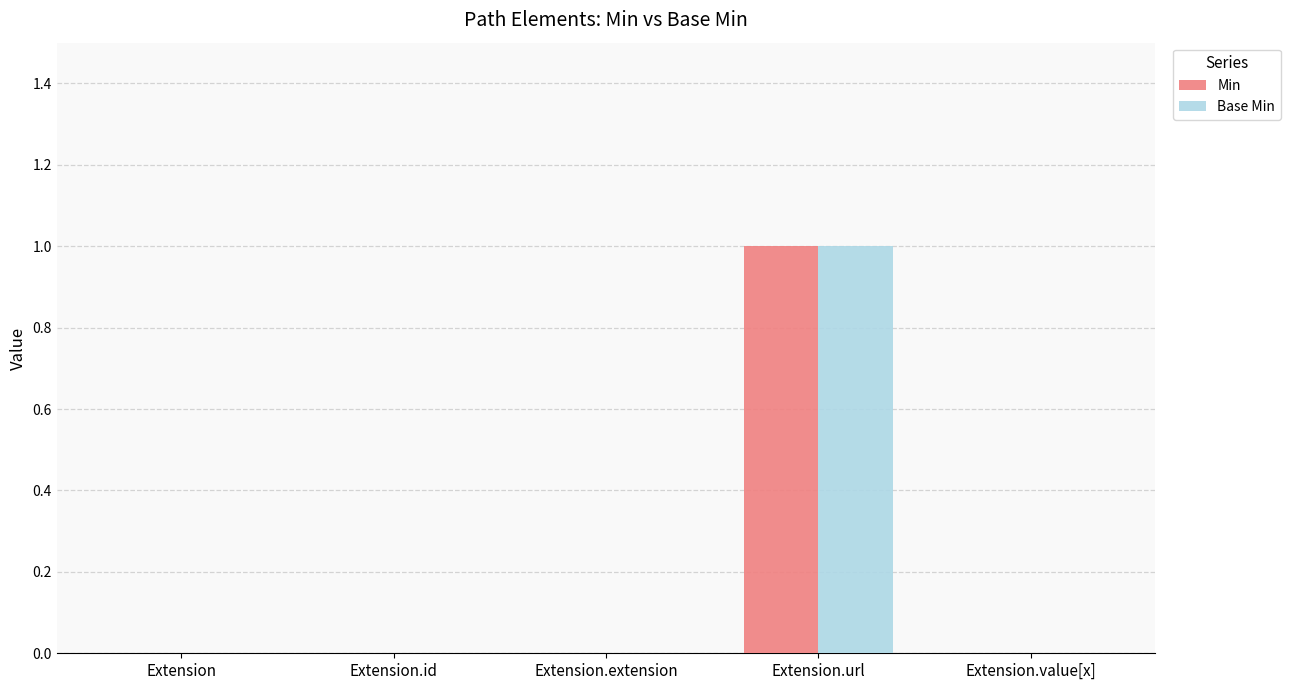

Is the value of Base Min at Extension.url greater than the value of Min at Extension.id?

Yes